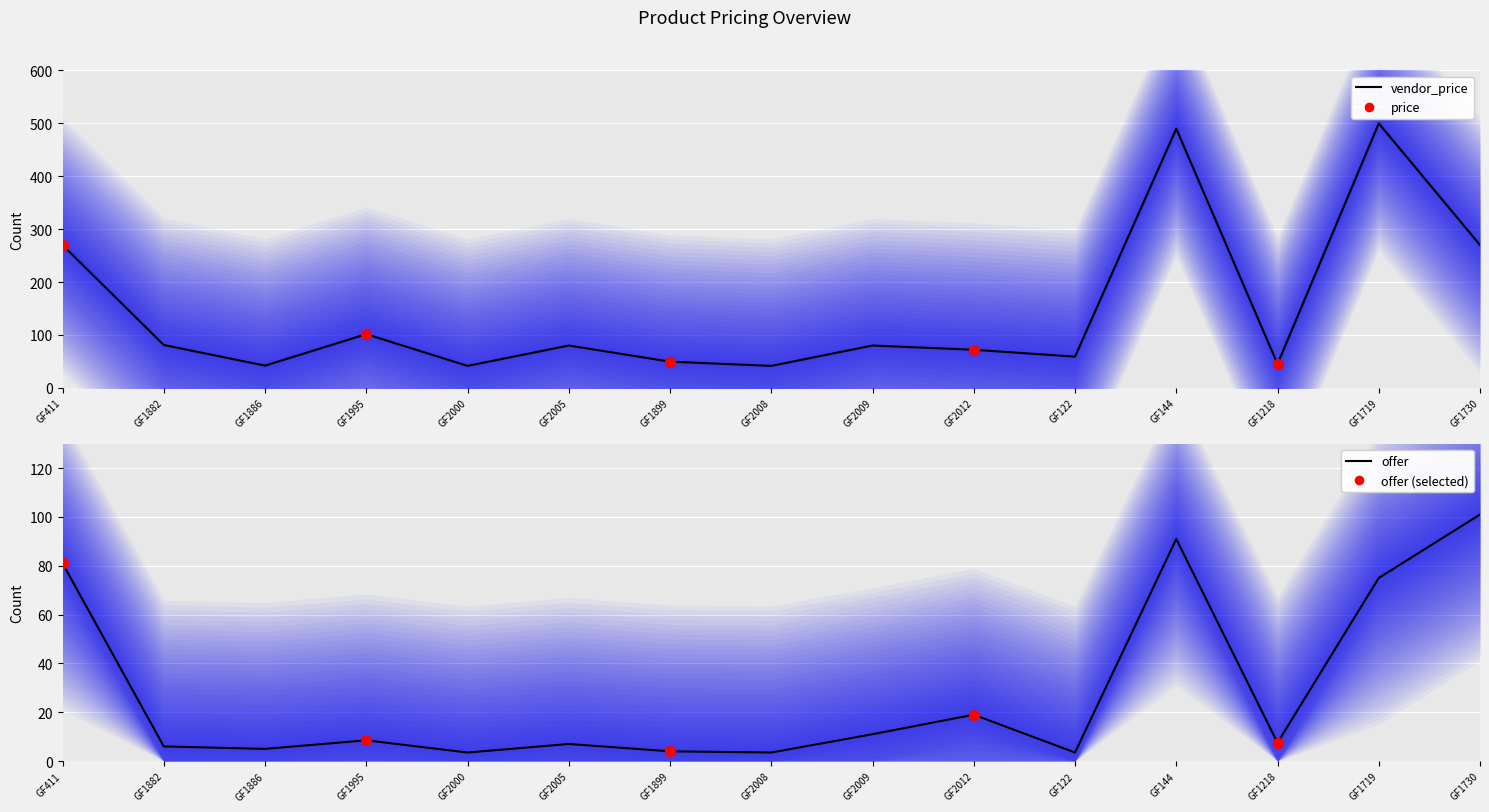

At which category is the sum across all series the highest?

GF144